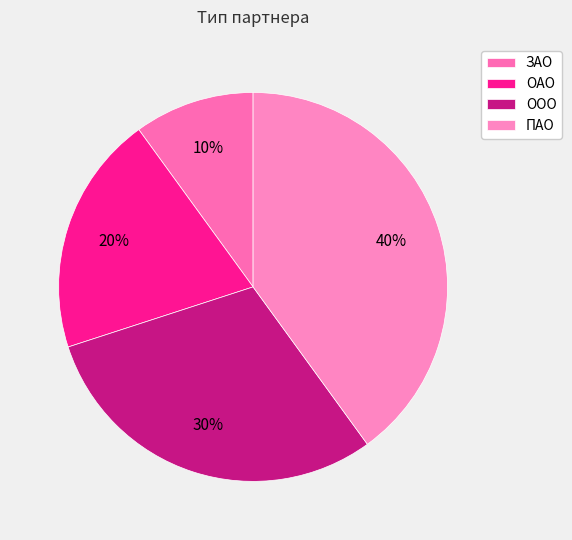

How many slices are in this pie chart?

4